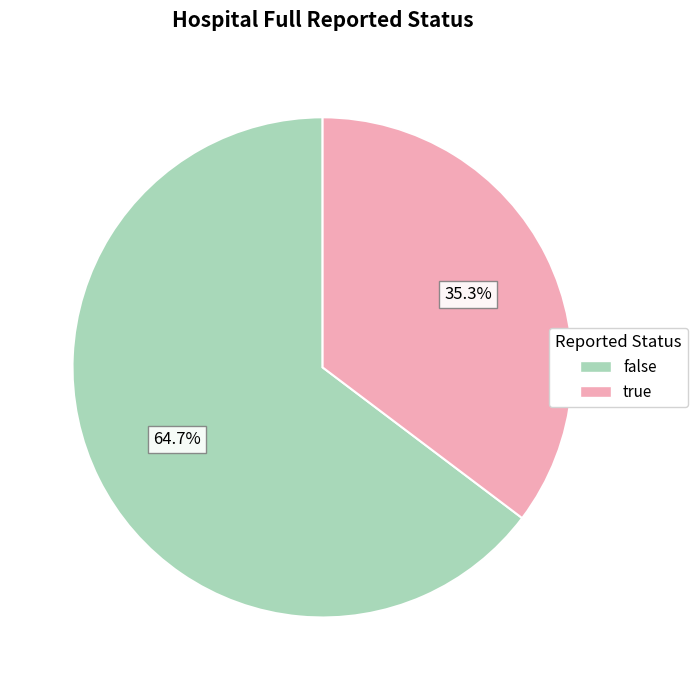

What percentage do true and false together represent?

100.0%